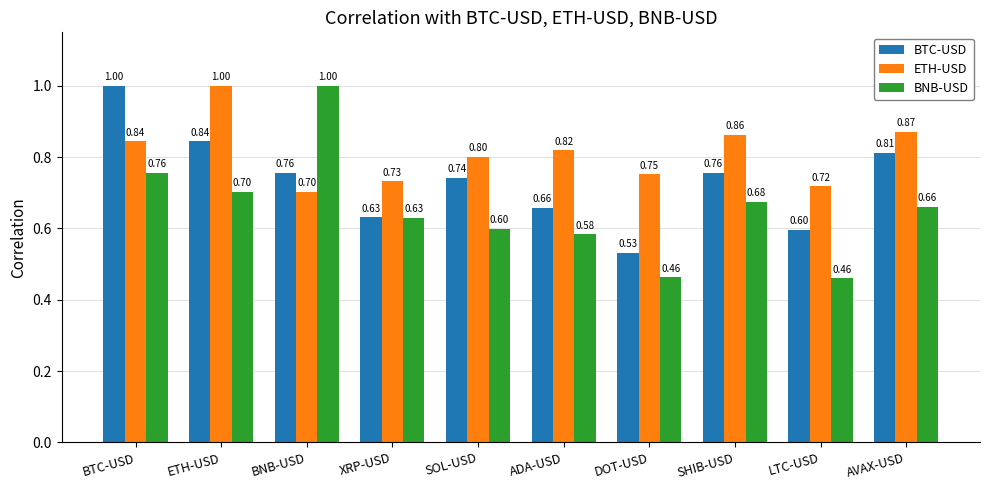

What is the label of the 10th bar from the right?

BTC-USD